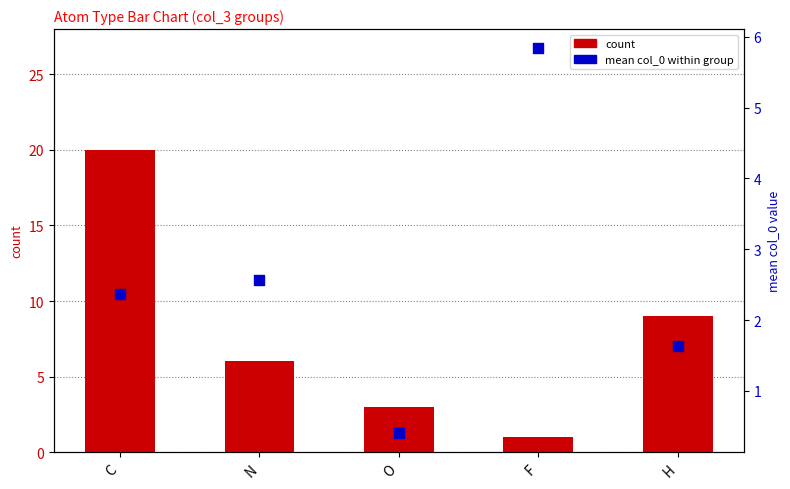

At which category is the sum across all series the highest?

C